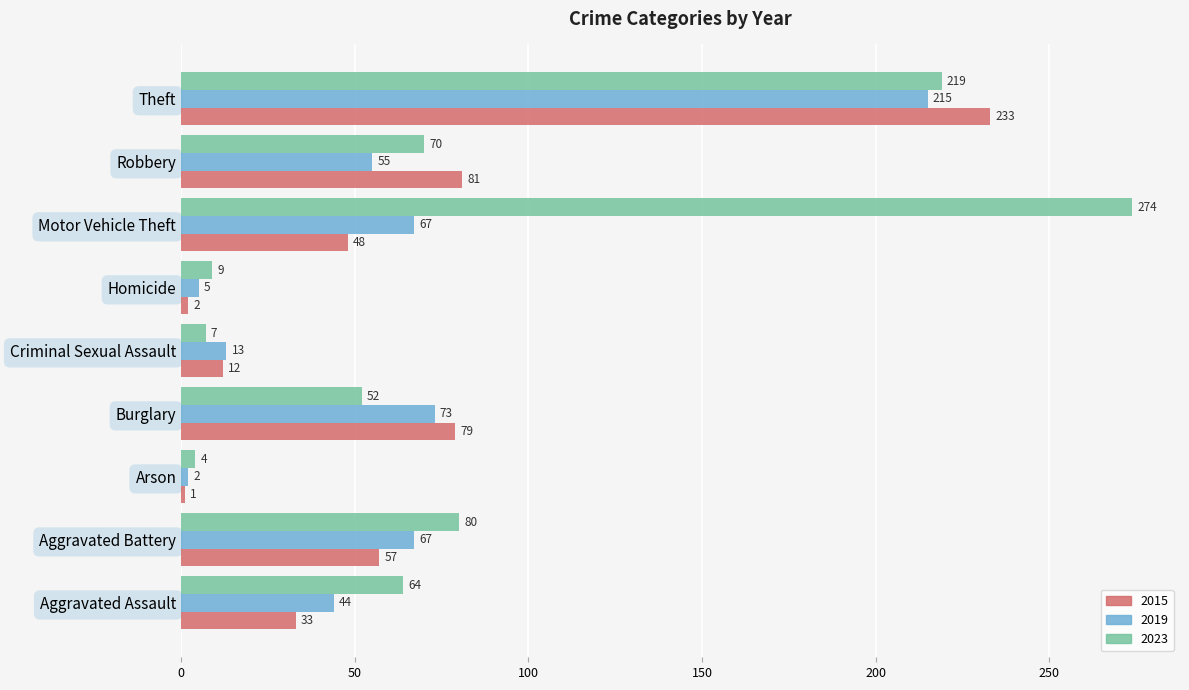

The value of 2015 at Theft is 338. True or false?

False